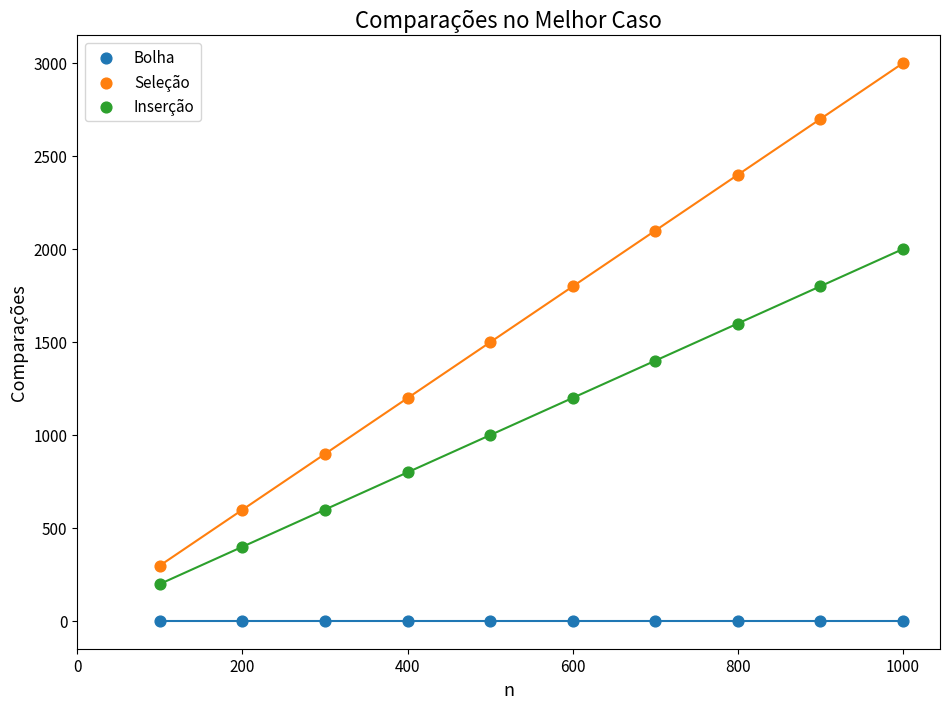

In the Seleção series, what Y value is closest to 1647?

1497